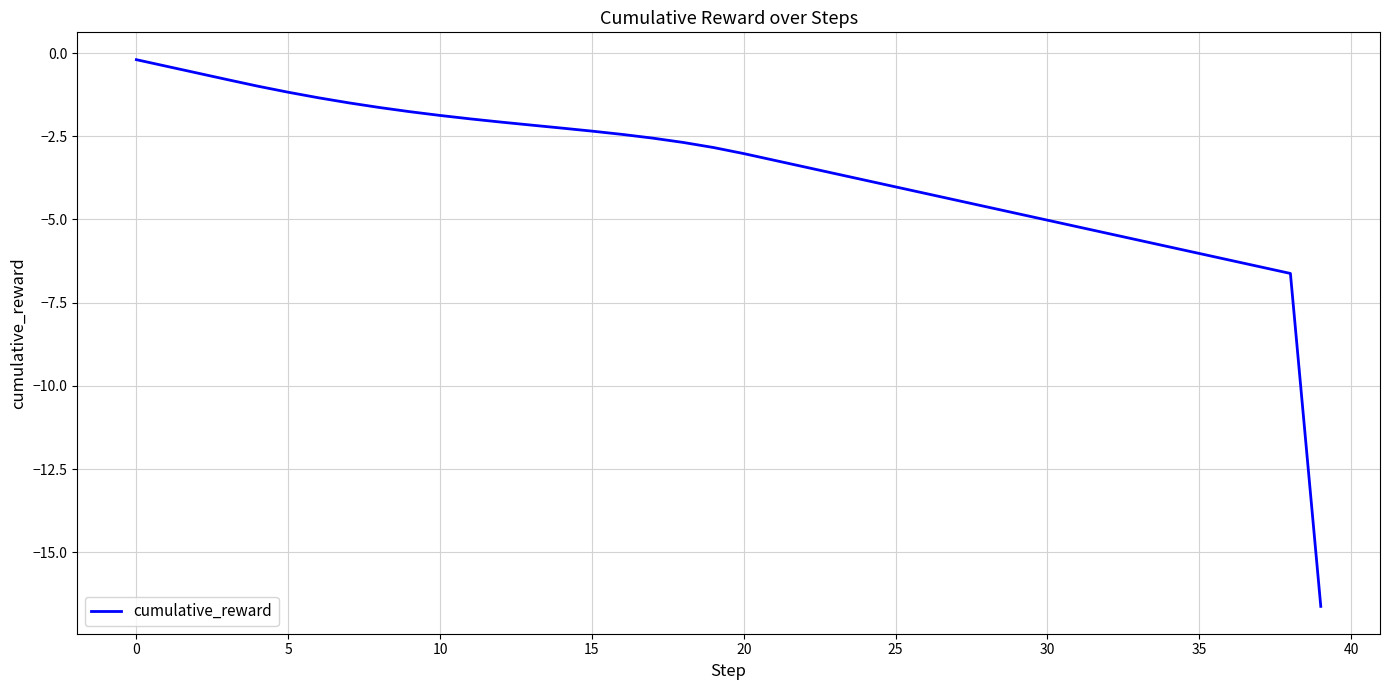

What is the difference between the maximum and minimum values?

16.4